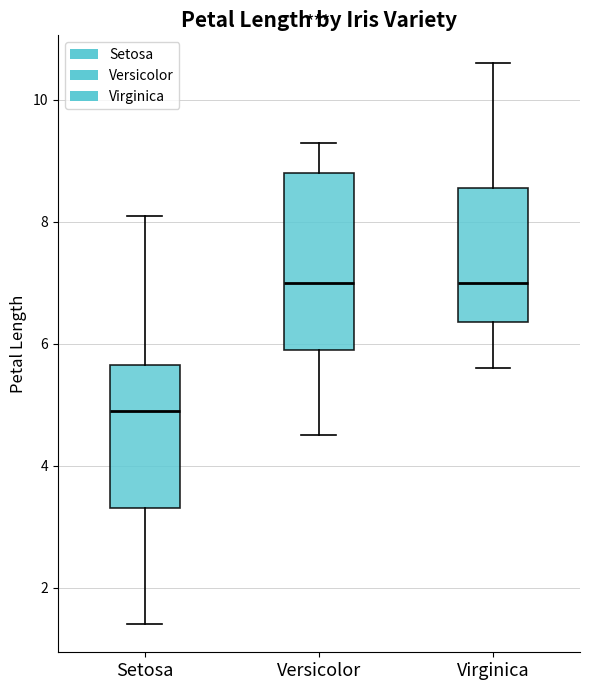

Which box is the tallest, from its lower edge to its upper edge?

Versicolor